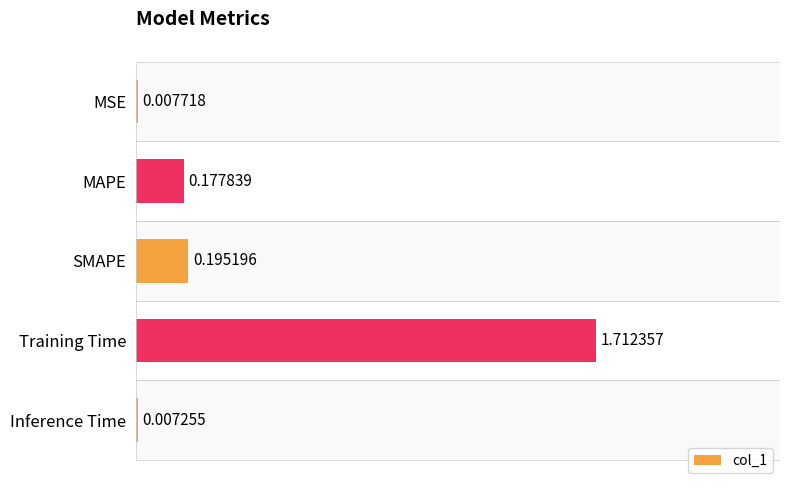

List the labels in order of value, smallest first.

Inference Time, MSE, MAPE, SMAPE, Training Time